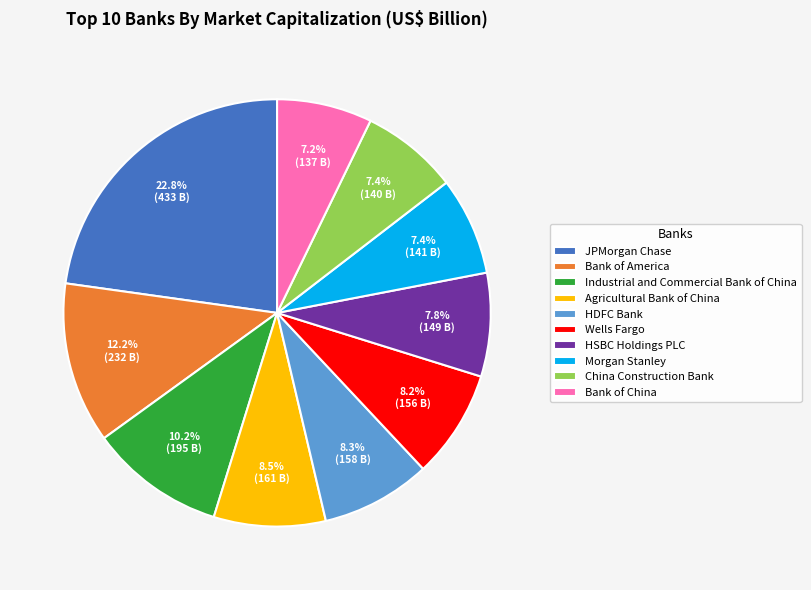

Does Industrial and Commercial Bank of China account for over 50% of the chart?

No